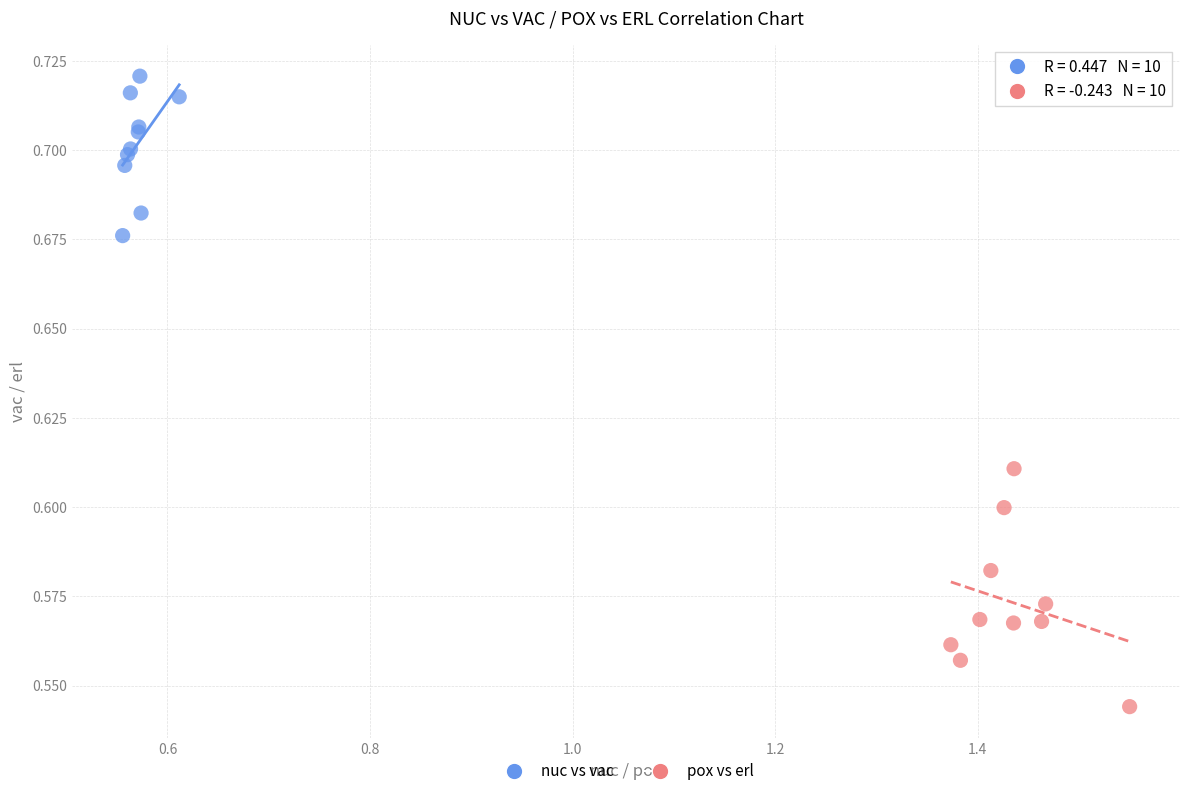

Which series reaches the maximum Y coordinate?

nuc vs vac